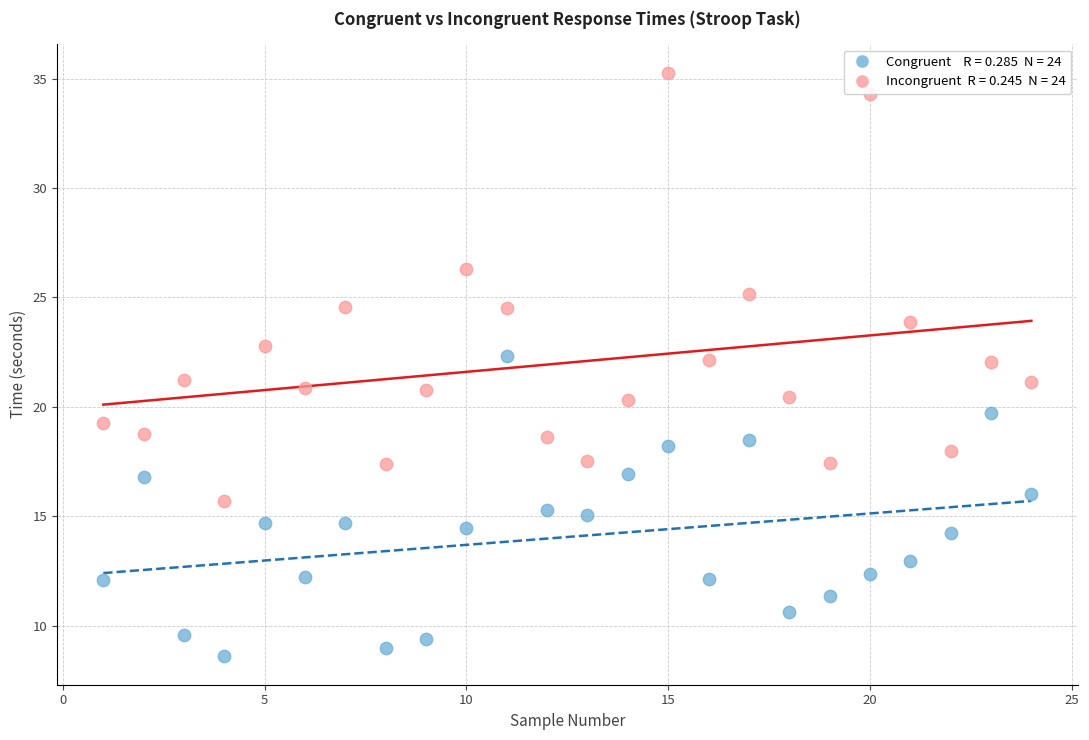

Across all data points, what is the range of X values (max minus min)?

23.0